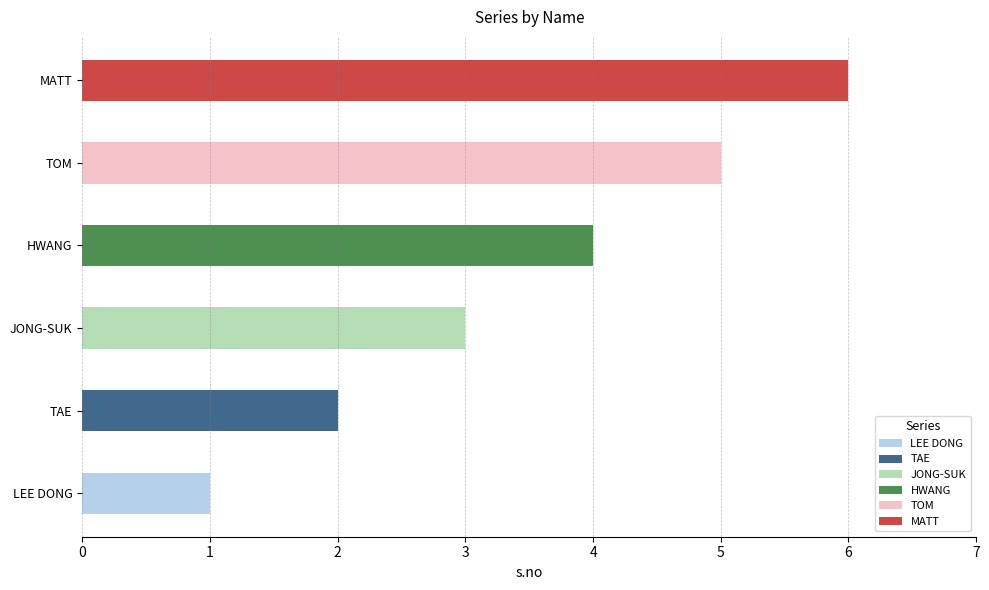

The value at HWANG is 2. True or false?

False